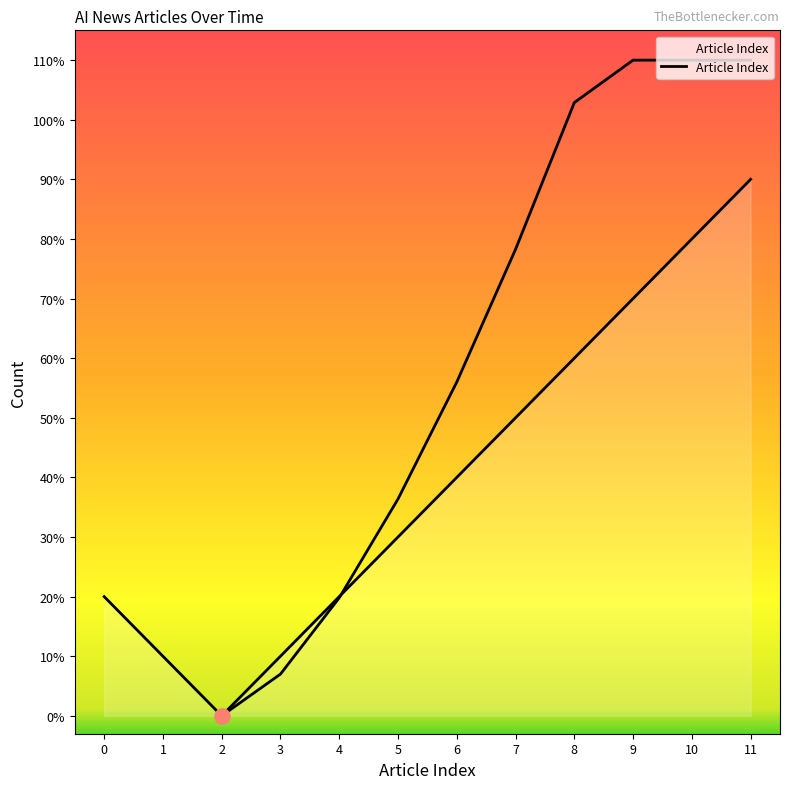

Between 4 and 5, which is larger?

5